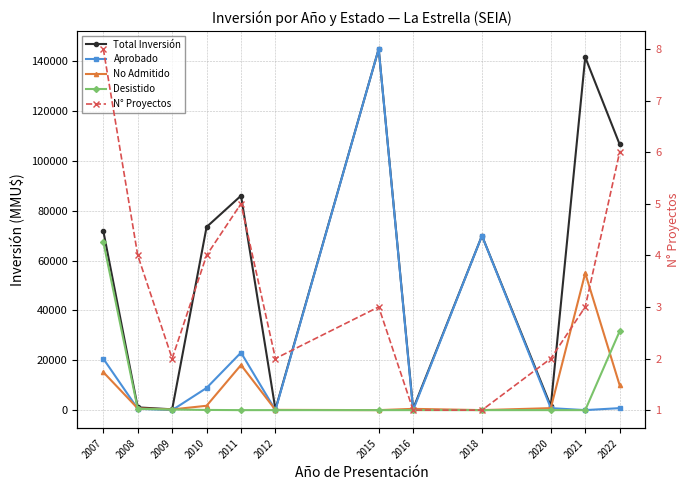

At how many categories does at least one series exceed 63682?

7